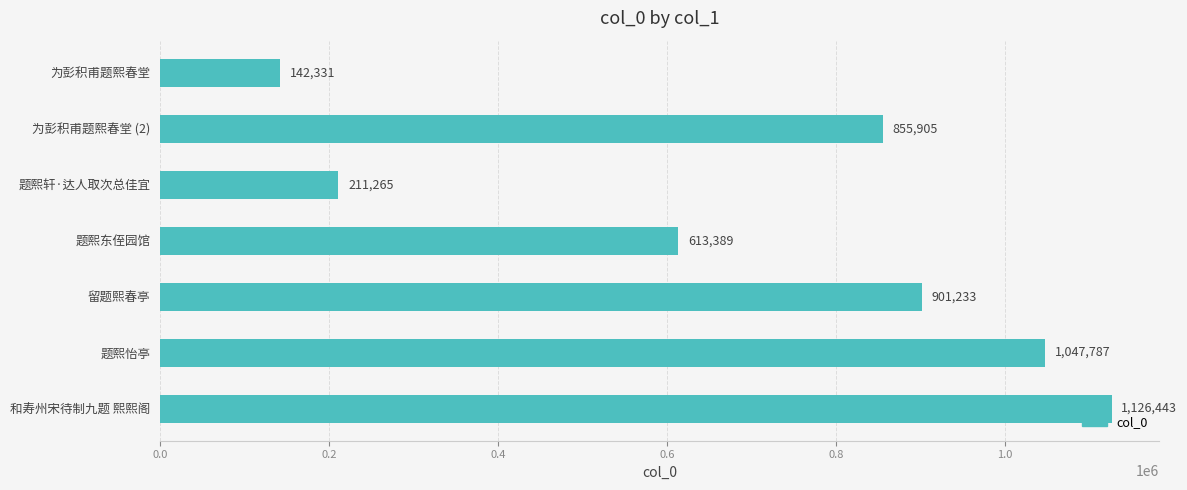

Reading top to bottom, extract all data points from this chart.

为彭积甫题熙春堂=142331	为彭积甫题熙春堂 (2)=855905	题熙轩·达人取次总佳宜=211265	题熙东侄园馆=613389	留题熙春亭=901233	题熙怡亭=1047787	和寿州宋待制九题 熙熙阁=1126443